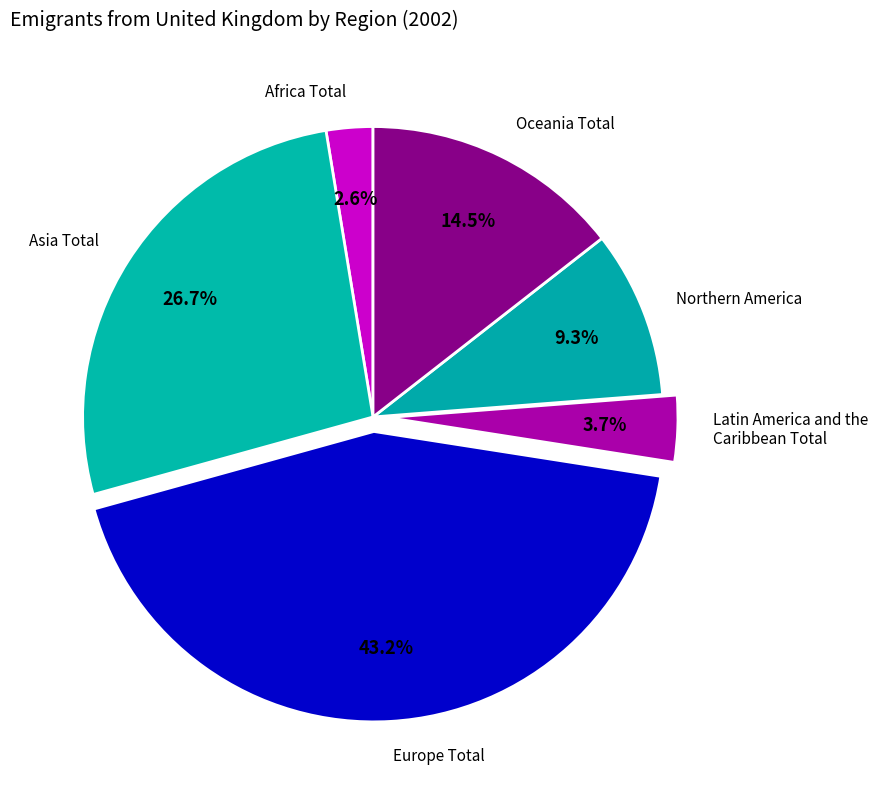

Does any single category account for the majority?

No